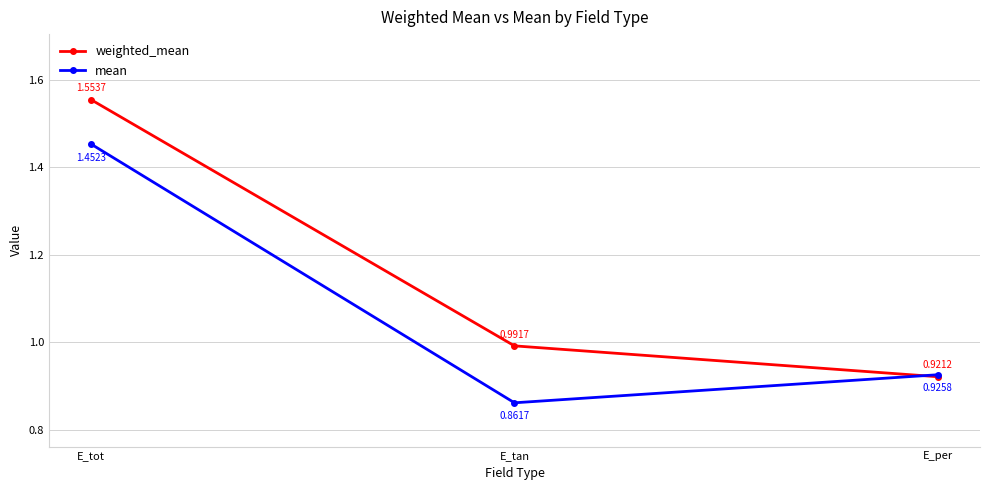

What is the label of the 2nd point from the left?

E_tan